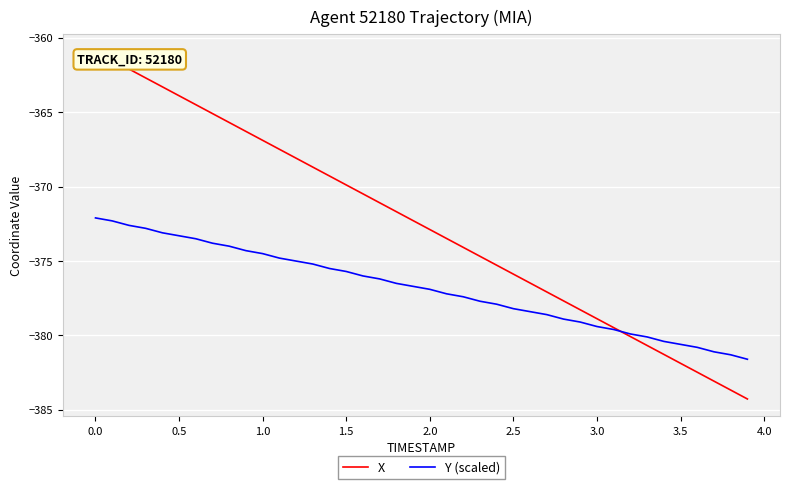

What are all the series names shown in the legend?

X, Y (scaled)